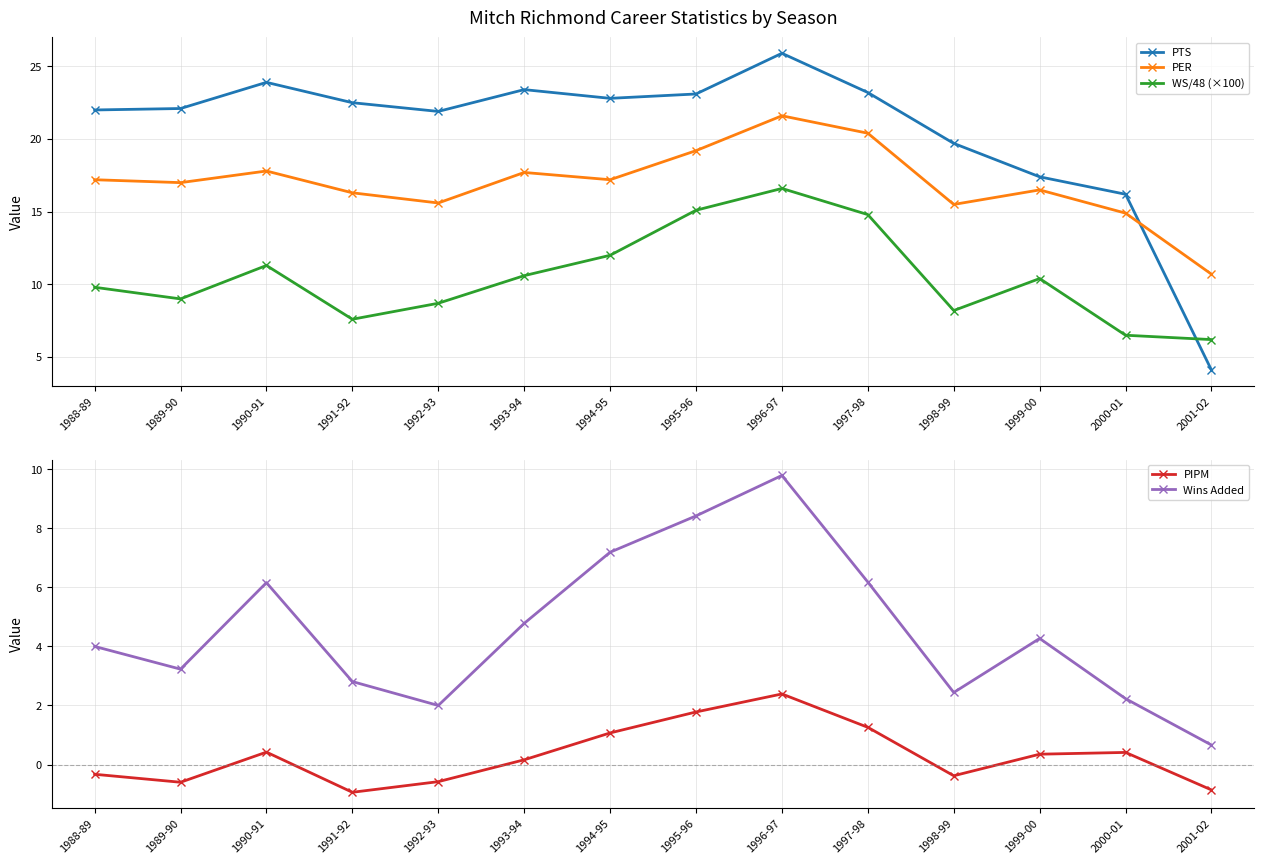

What is the value of the PTS point at the 13th from the left?

16.2